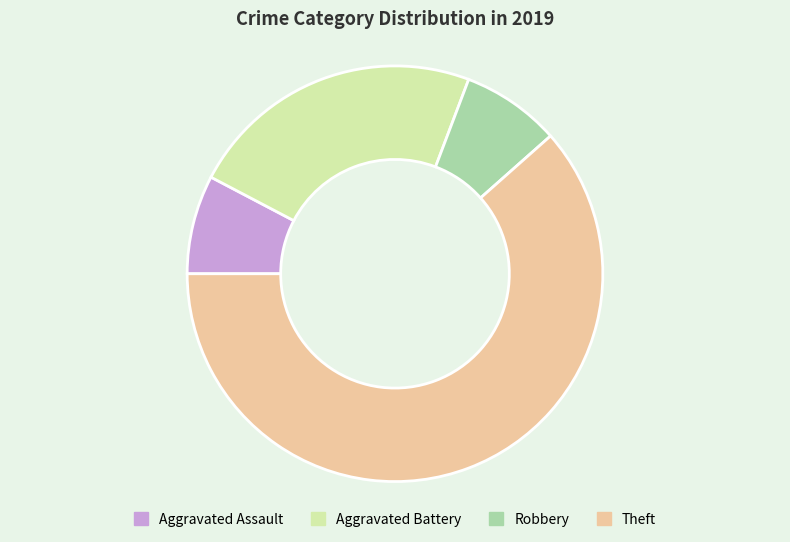

Is there a majority slice in this chart?

Yes